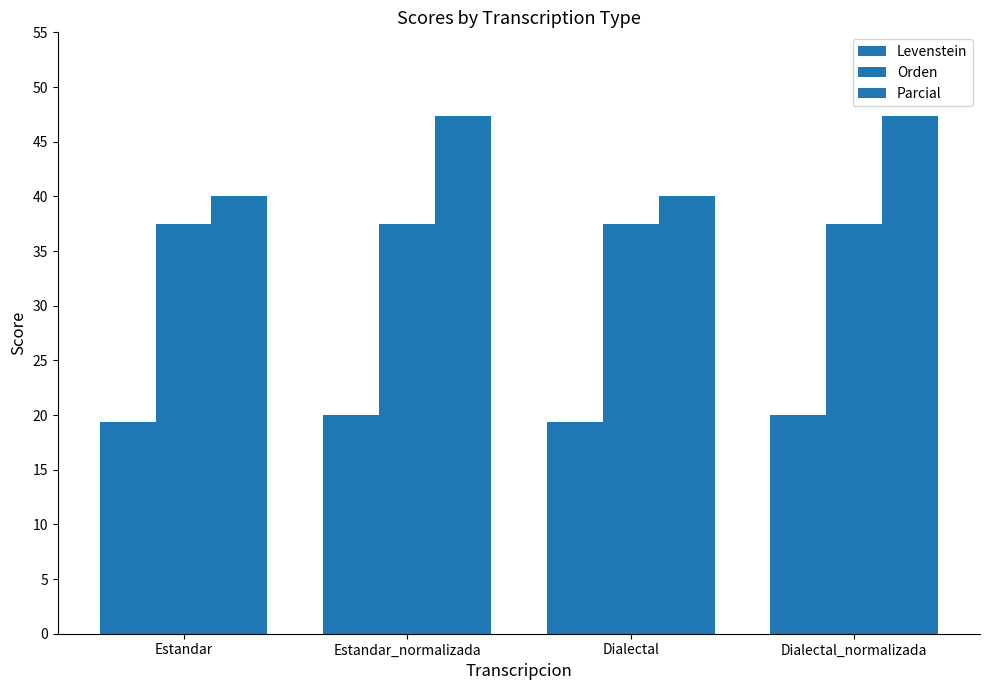

Reading right to left, transcribe all the data shown in this chart.

Levenstein: Dialectal_normalizada=20.0	Dialectal=19.4	Estandar_normalizada=20.0	Estandar=19.4
Orden: Dialectal_normalizada=37.5	Dialectal=37.5	Estandar_normalizada=37.5	Estandar=37.5
Parcial: Dialectal_normalizada=47.4	Dialectal=40.0	Estandar_normalizada=47.4	Estandar=40.0